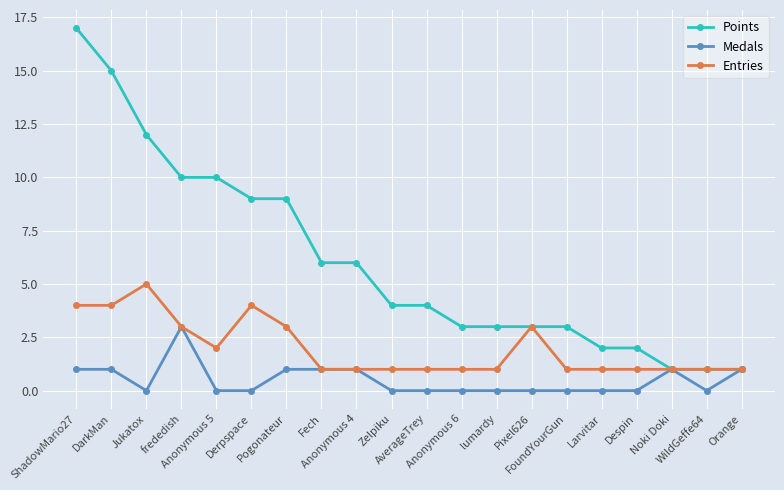

What is the sum of all Points values?

121